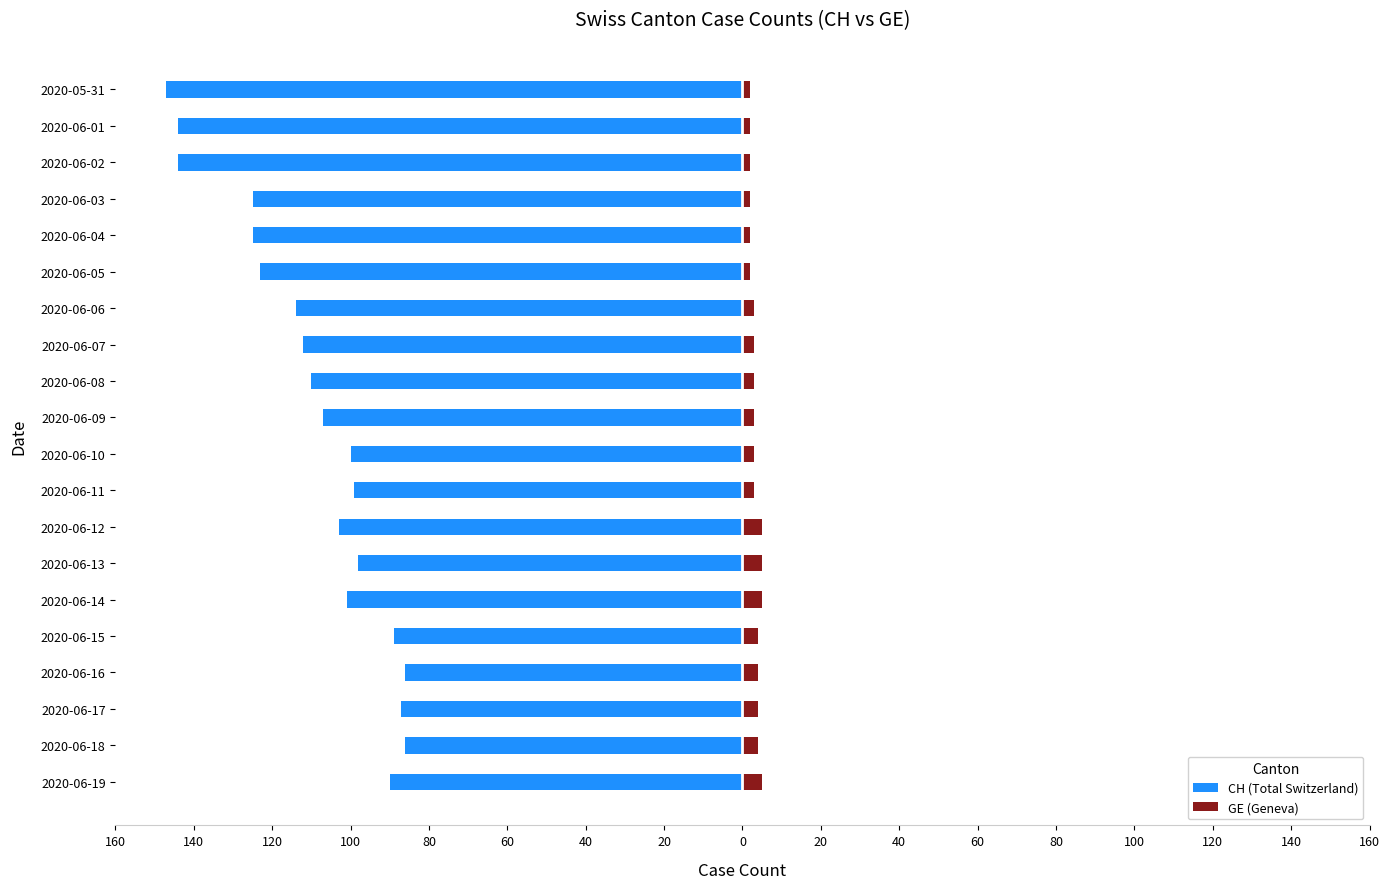

Is it true that GE (Geneva) equals 2 at 2020-06-03?

True